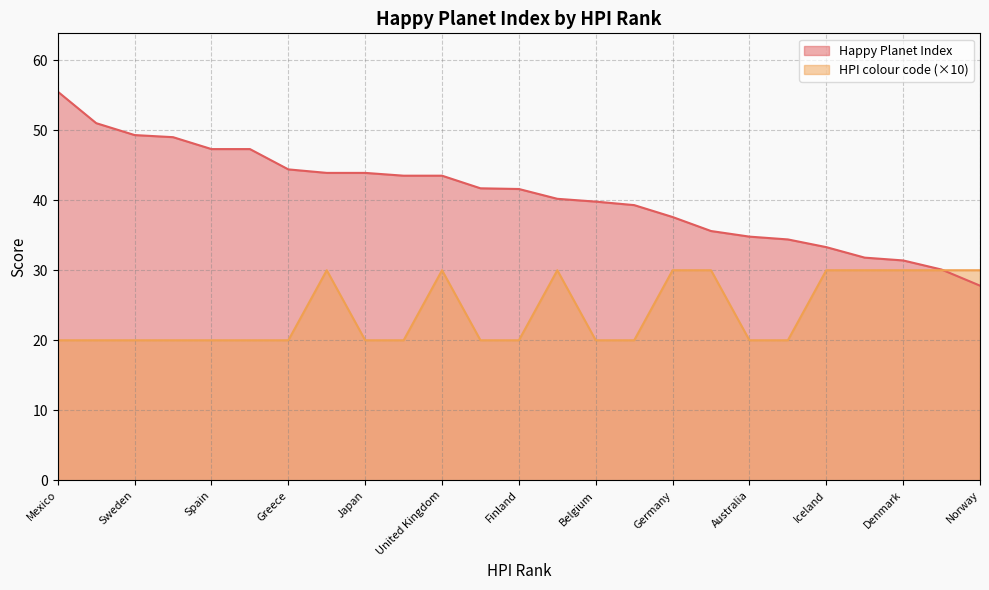

What is the minimum value for Happy Planet Index?

27.8